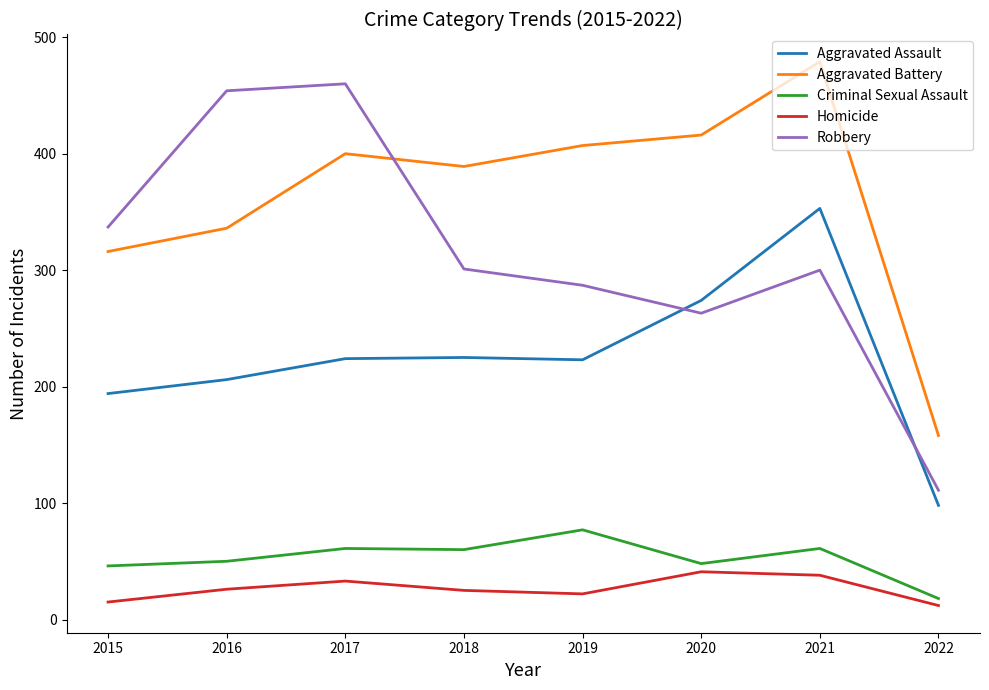

True or false: Criminal Sexual Assault and Aggravated Battery cross at least once.

False